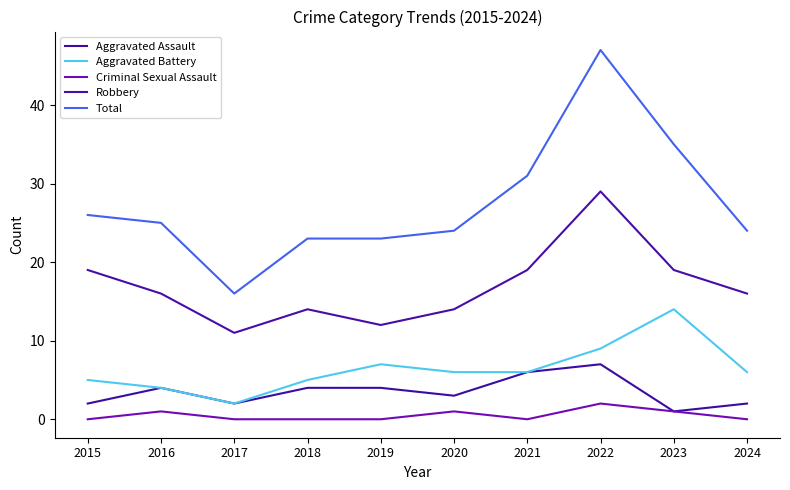

What is the sum of the Aggravated Battery values at 2023 and 2024?

20